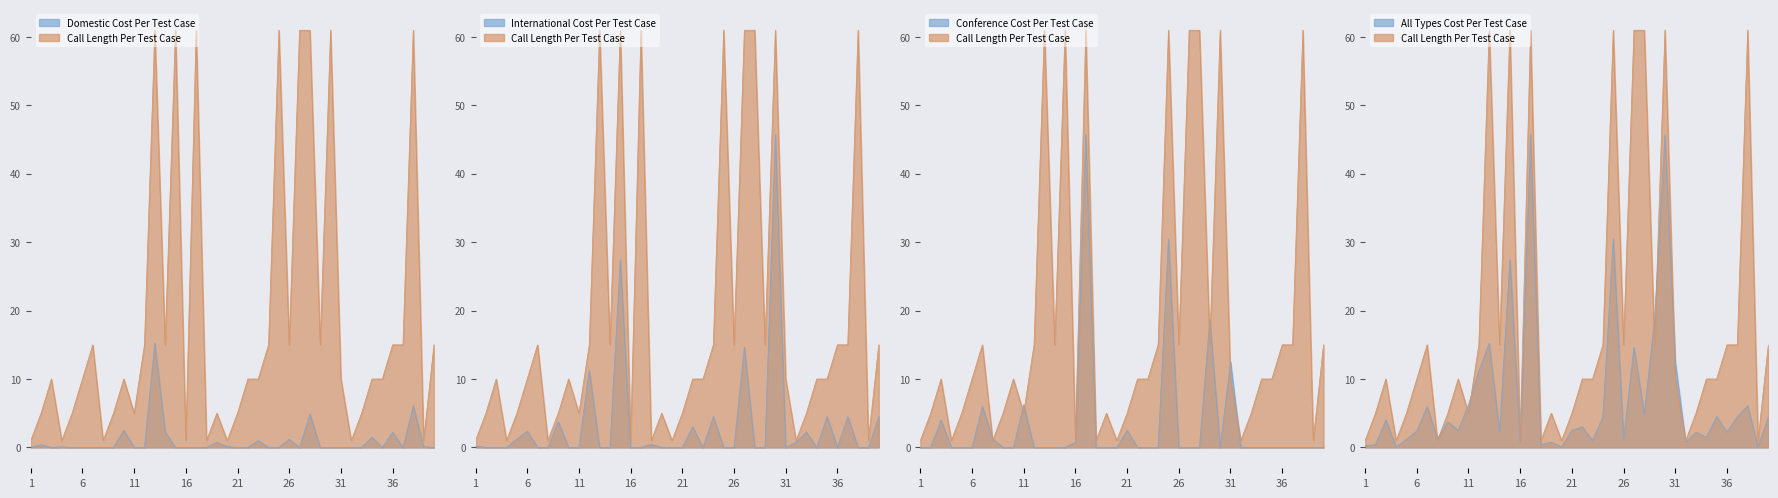

At which category does Call Length reach its first local peak?

3